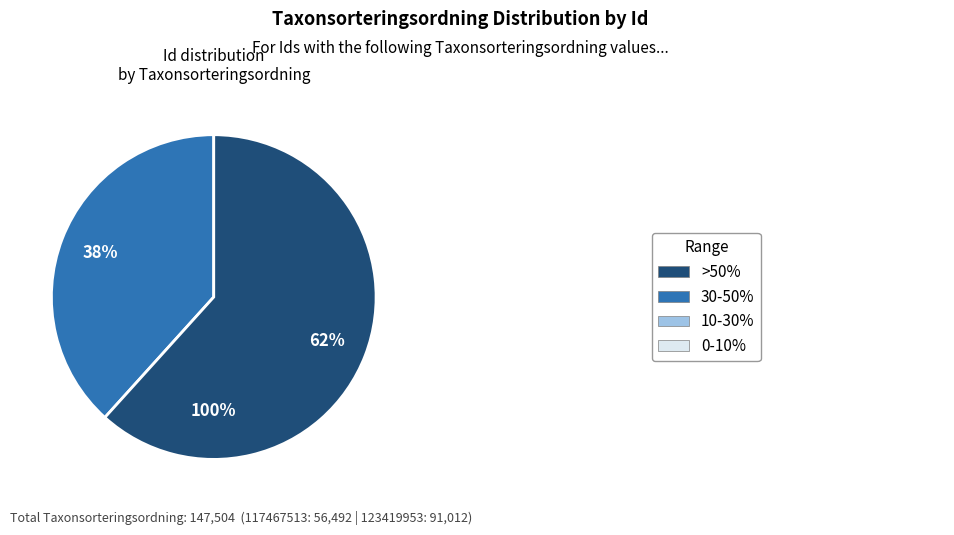

Is there a majority slice in this chart?

Yes